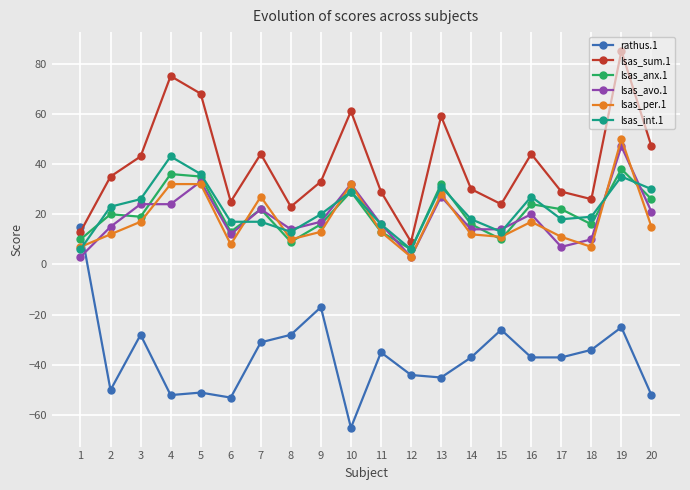

At which category does rathus.1 reach its first local peak?

3